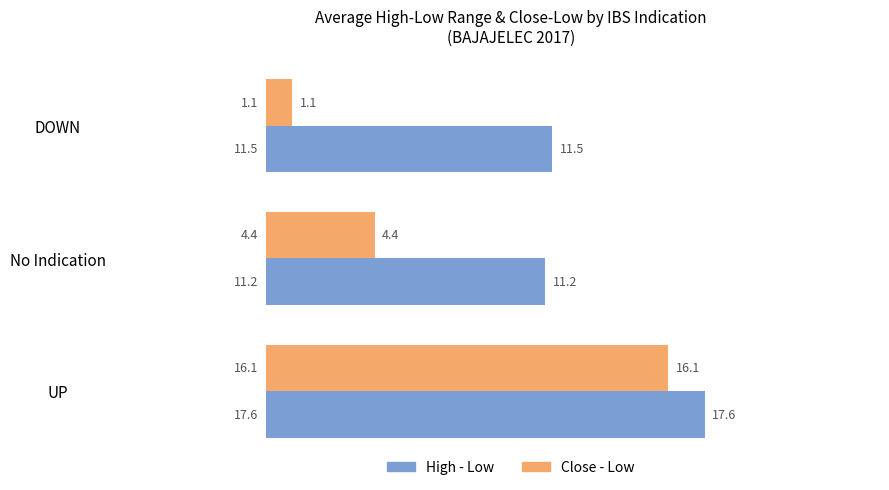

What is the sum of all High - Low values?

40.3